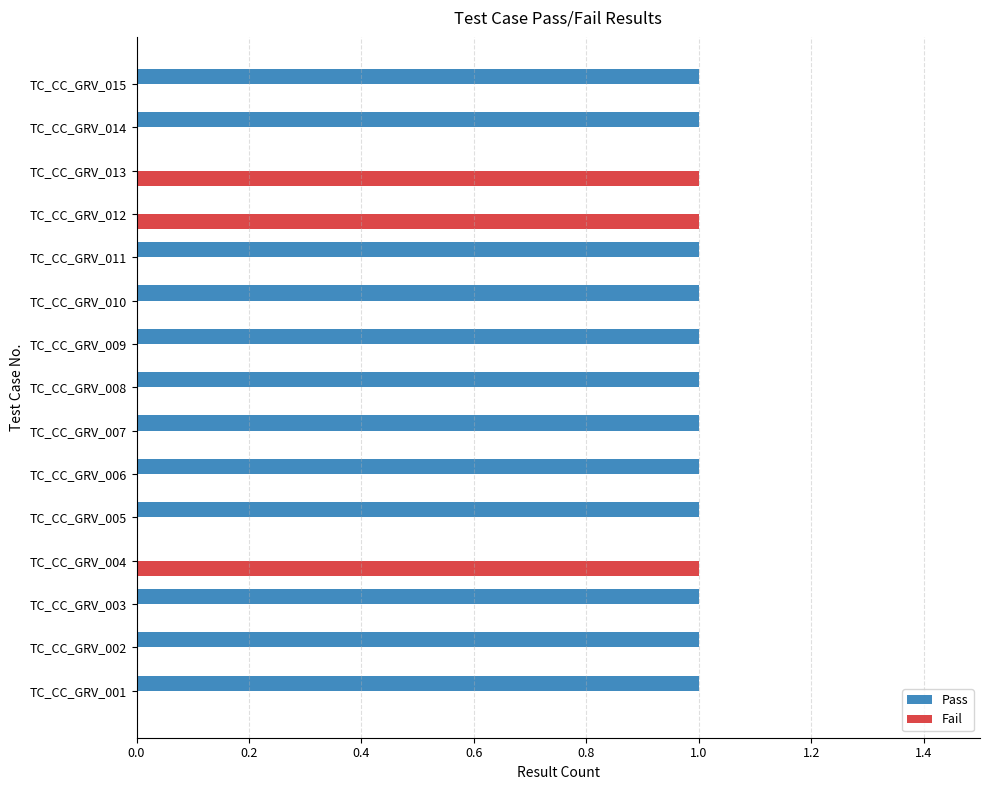

Is it true that Fail equals 0 at TC_CC_GRV_010?

True